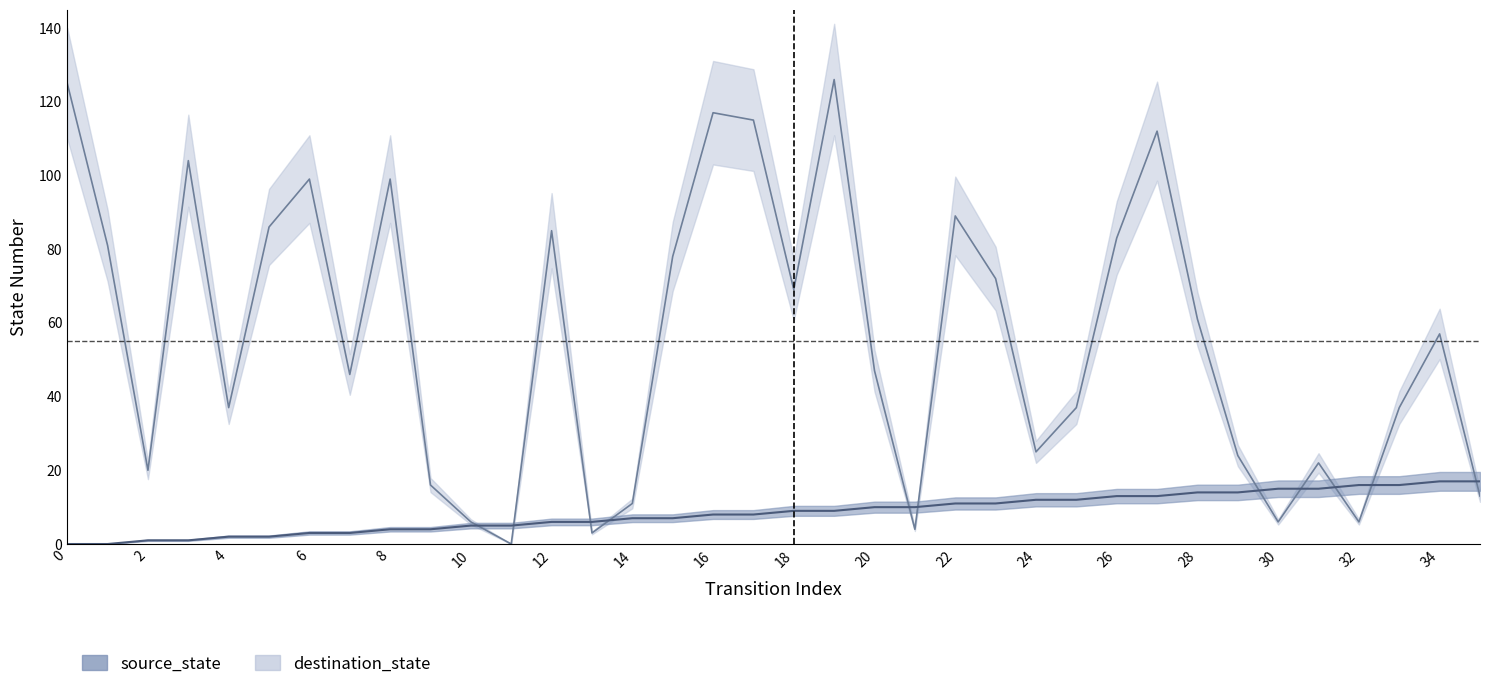

True or false: destination_state has a value of 104 at 3.

True